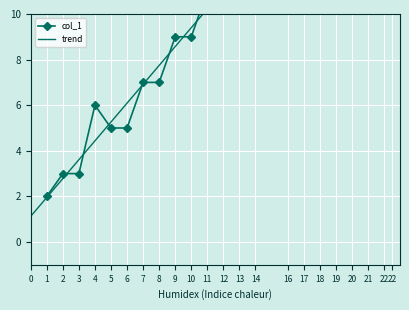

What is the value of the 10th point from the left?

9